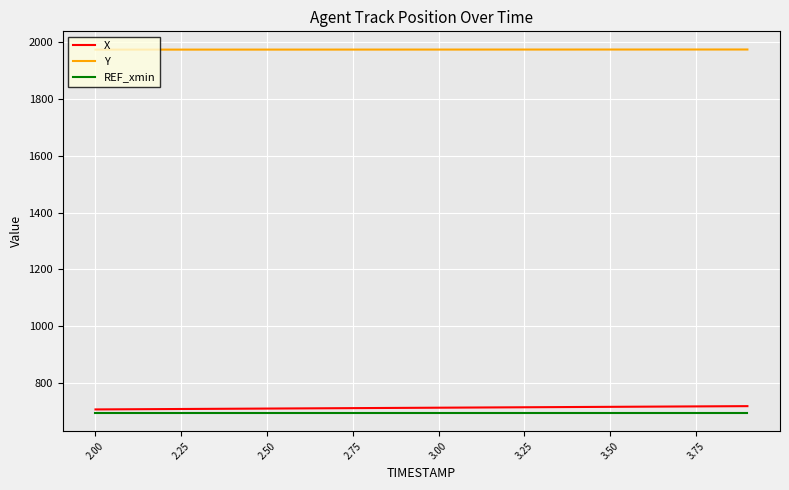

What is the smallest value displayed?

694.6